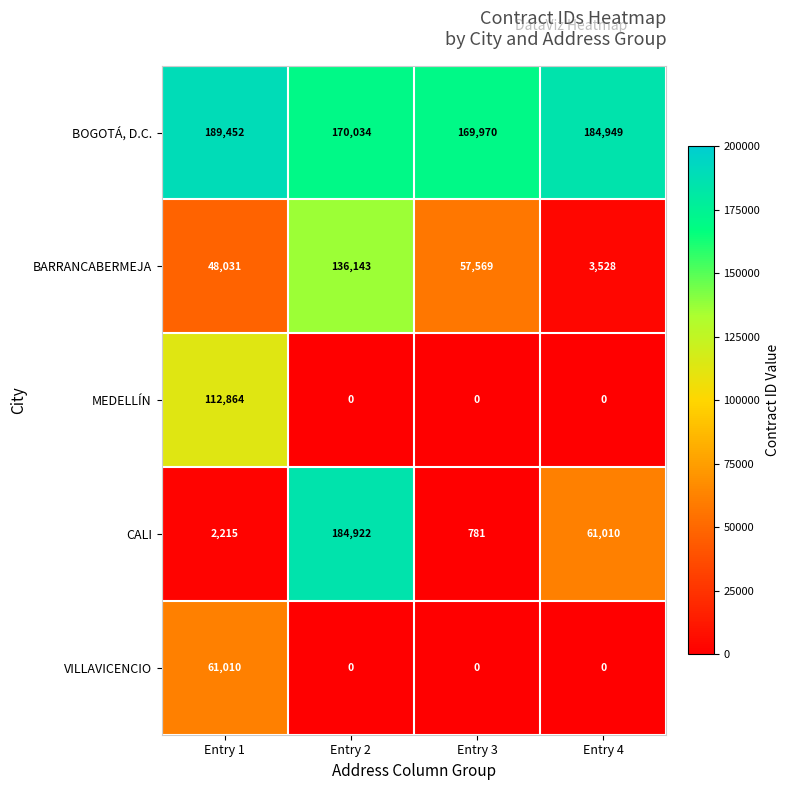

The value of VILLAVICENCIO at Entry 4 is 0. True or false?

True